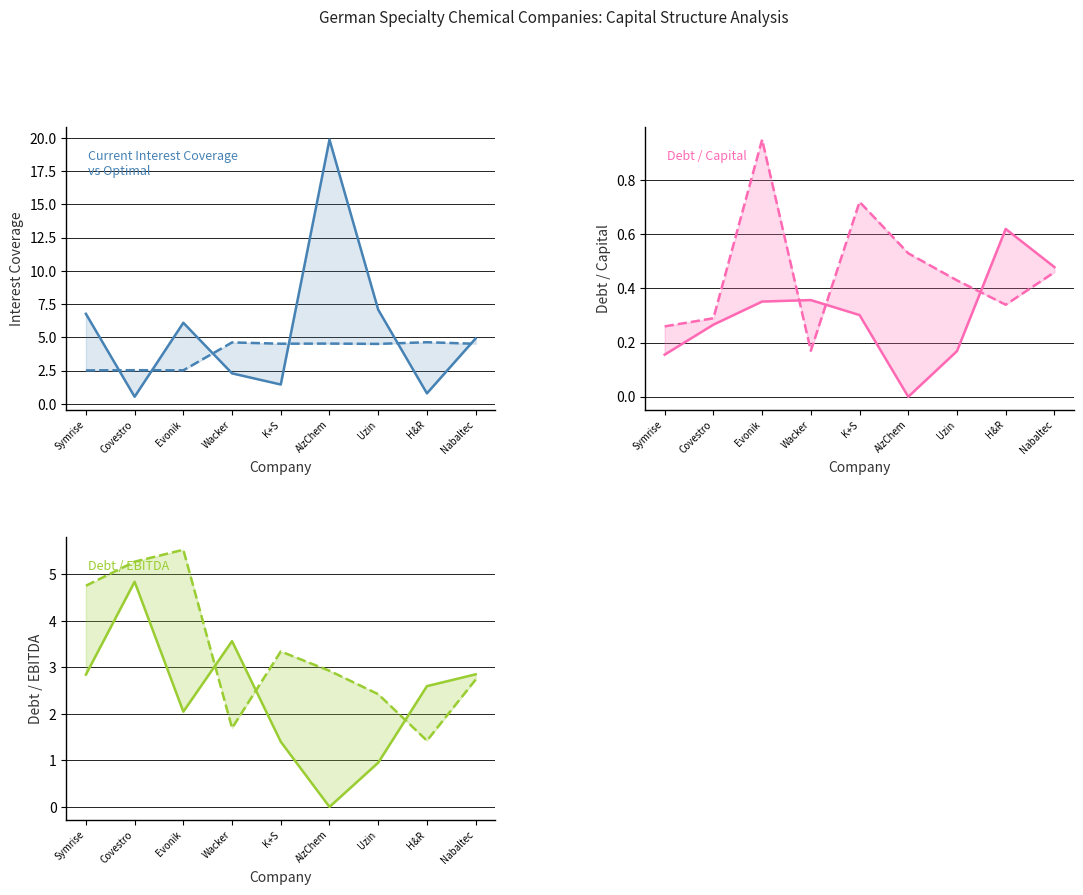

Does the chart display data point markers on the line(s)?

No